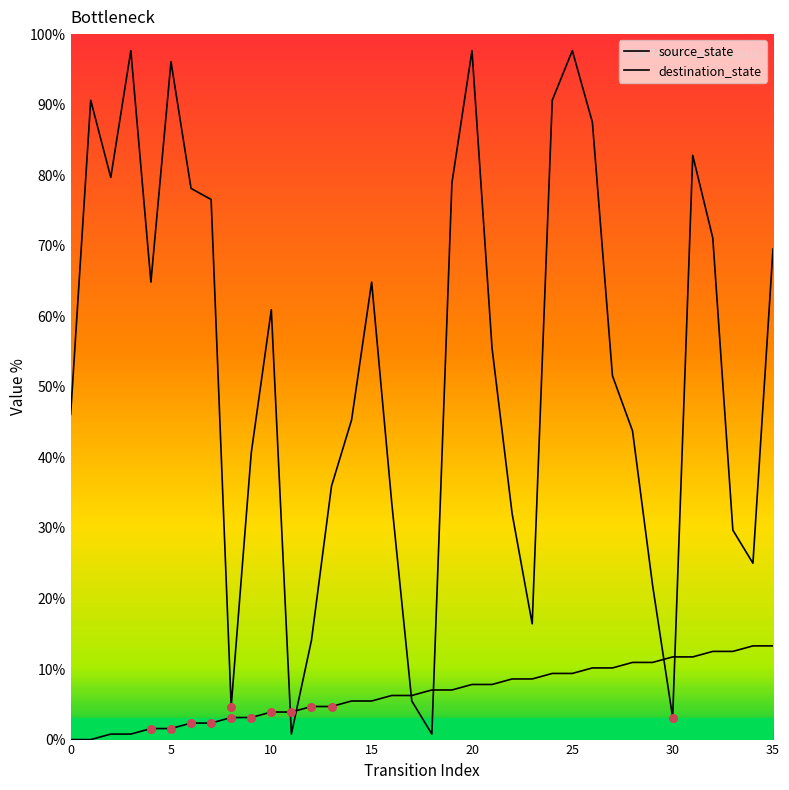

How many lines are shown in the chart?

2